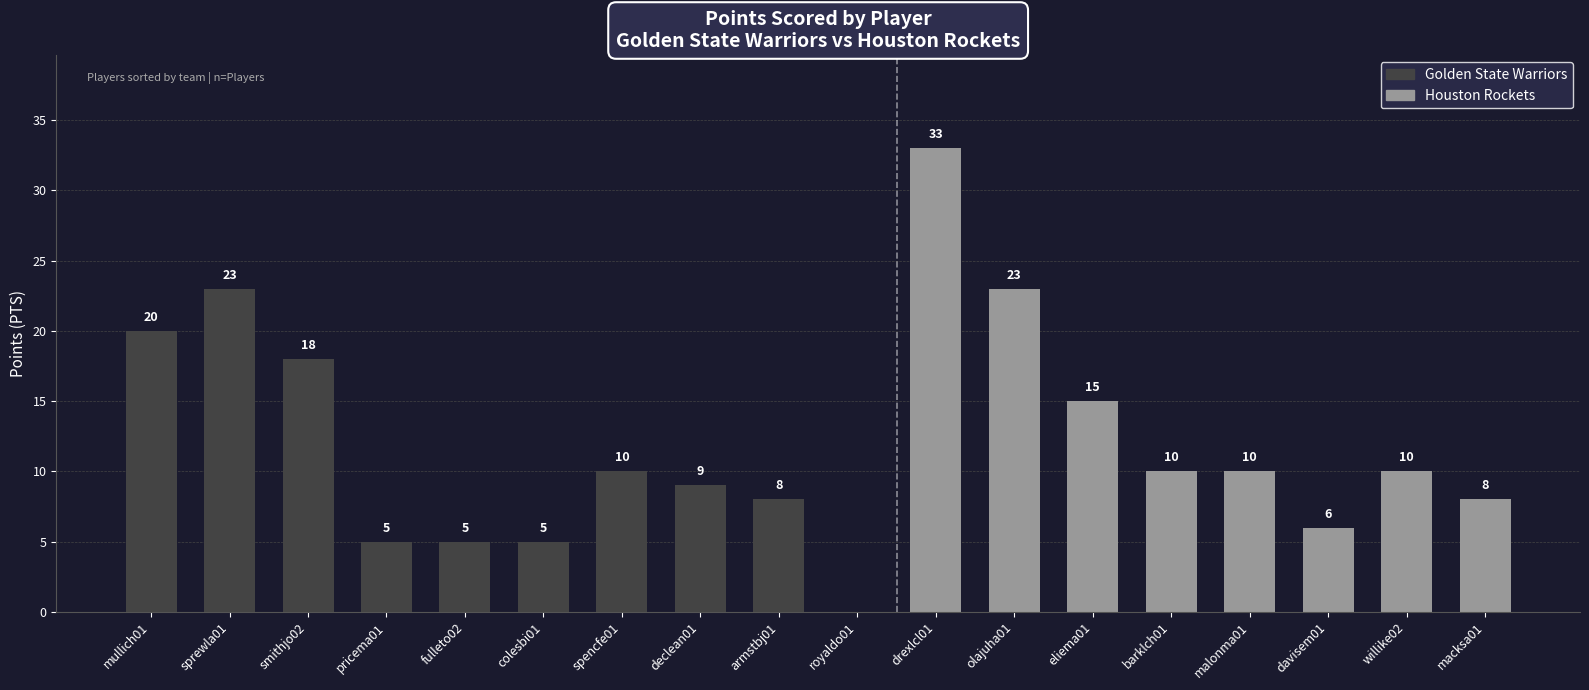

How many distinct data groups are displayed?

1